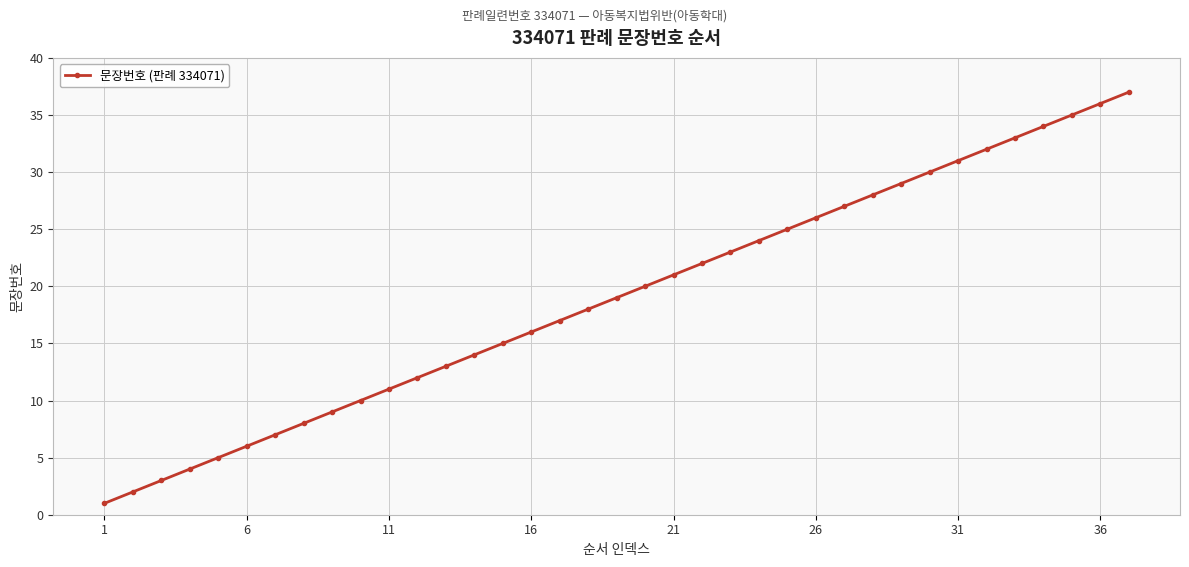

What is the difference between the maximum and minimum values?

36